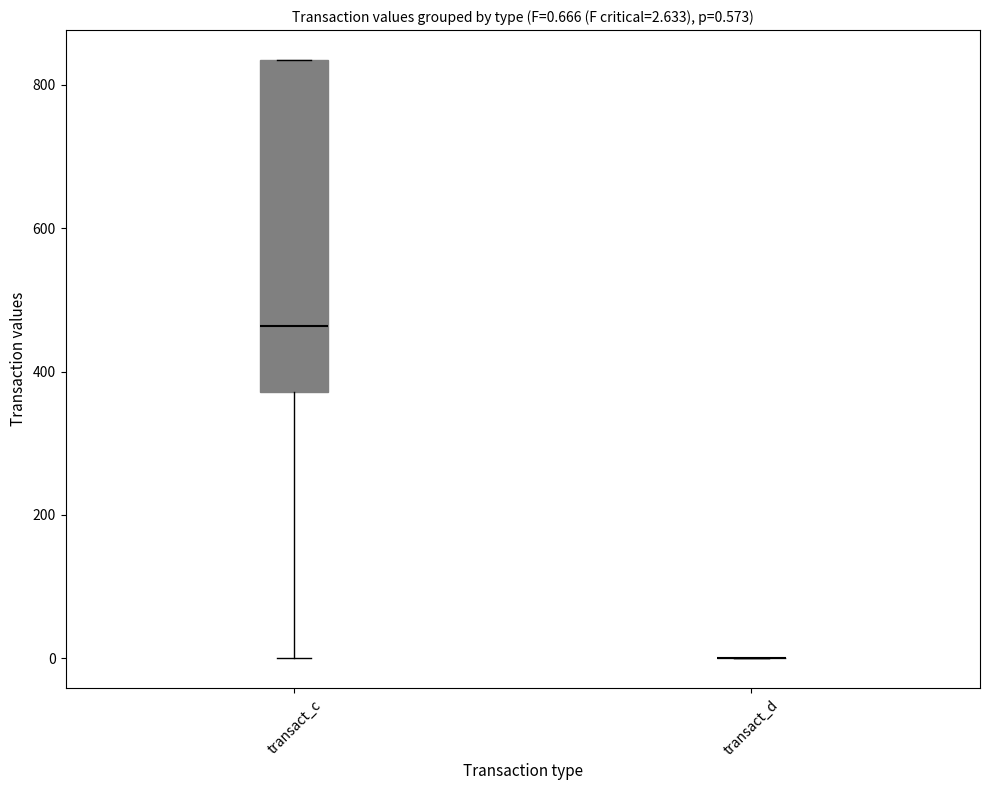

Comparing the boxes themselves (not the whiskers), which one is the tallest?

transact_c